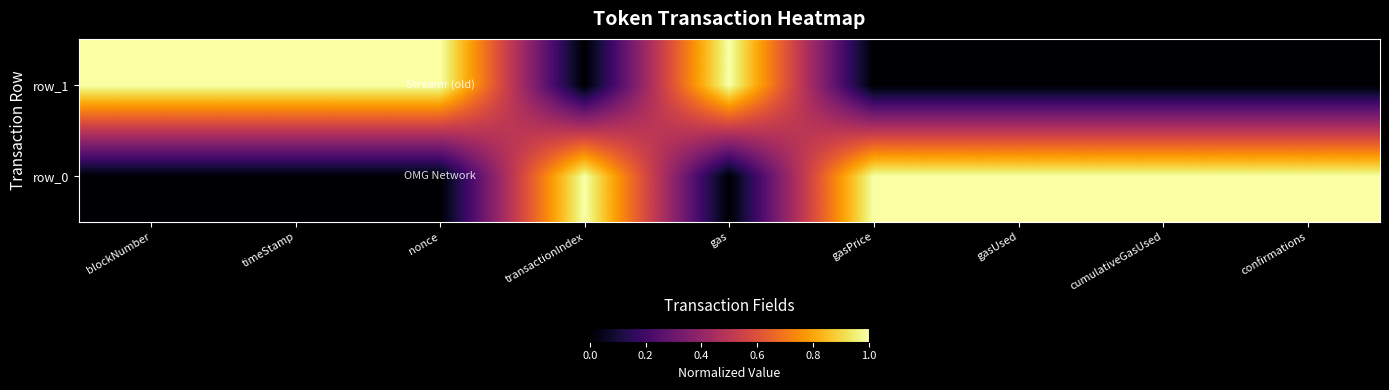

Reading left to right, transcribe all the data shown in this chart.

row_0: 0	0	0	1	0	1	1	1	1
row_1: 1	1	1	0	1	0	0	0	0